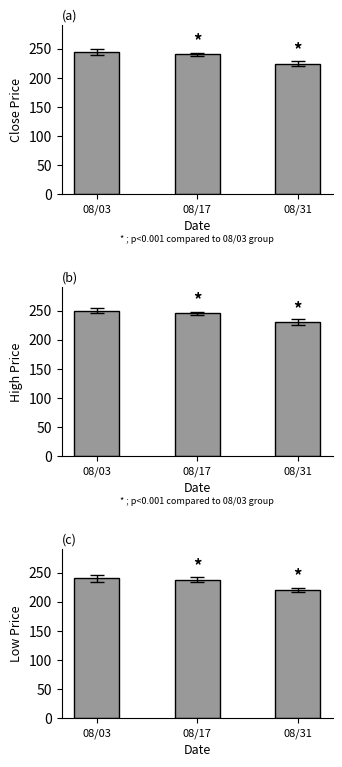

Is the value of Close at 08/17 greater than the value of High at 08/17?

No